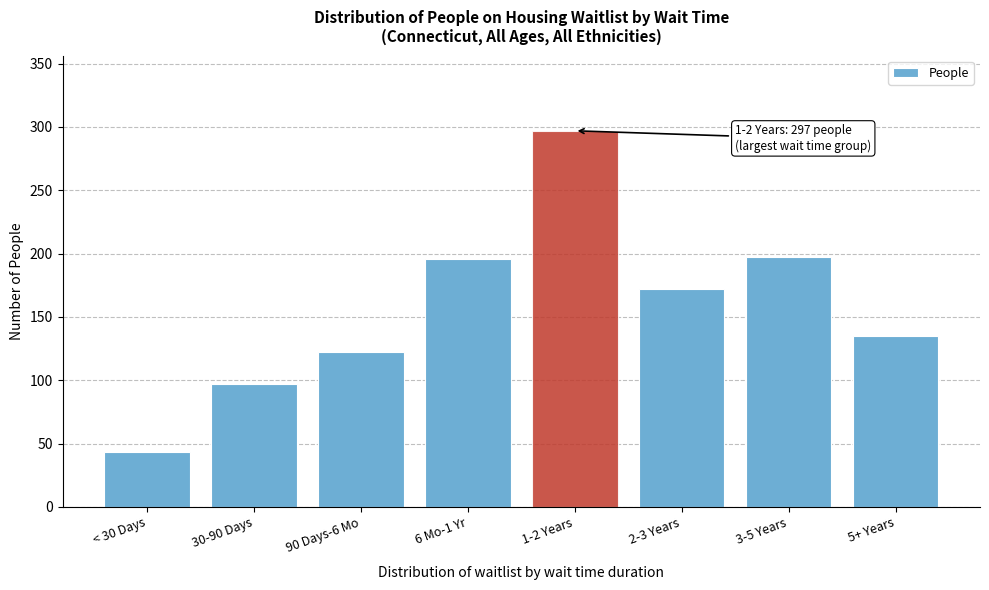

What is the label of the 5th bar from the right?

6 Mo-1 Yr